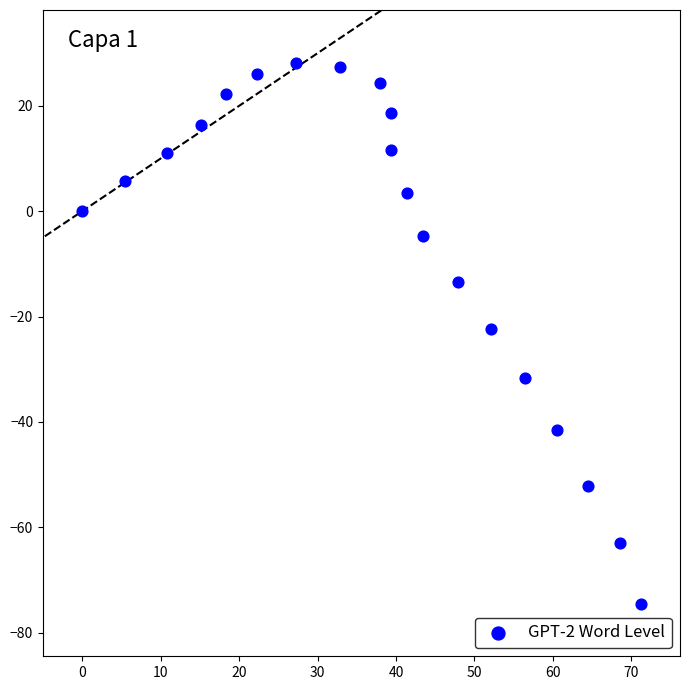

What is the range of X values (max minus min)?

71.2